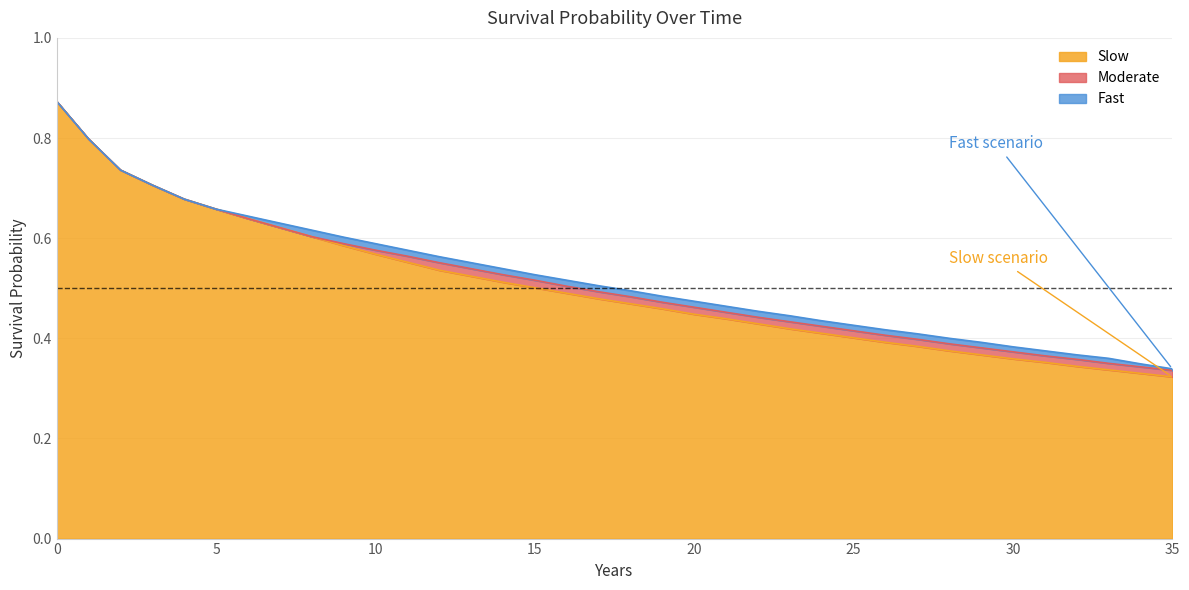

What is the value of the Moderate point at the 18th from the left?

0.5